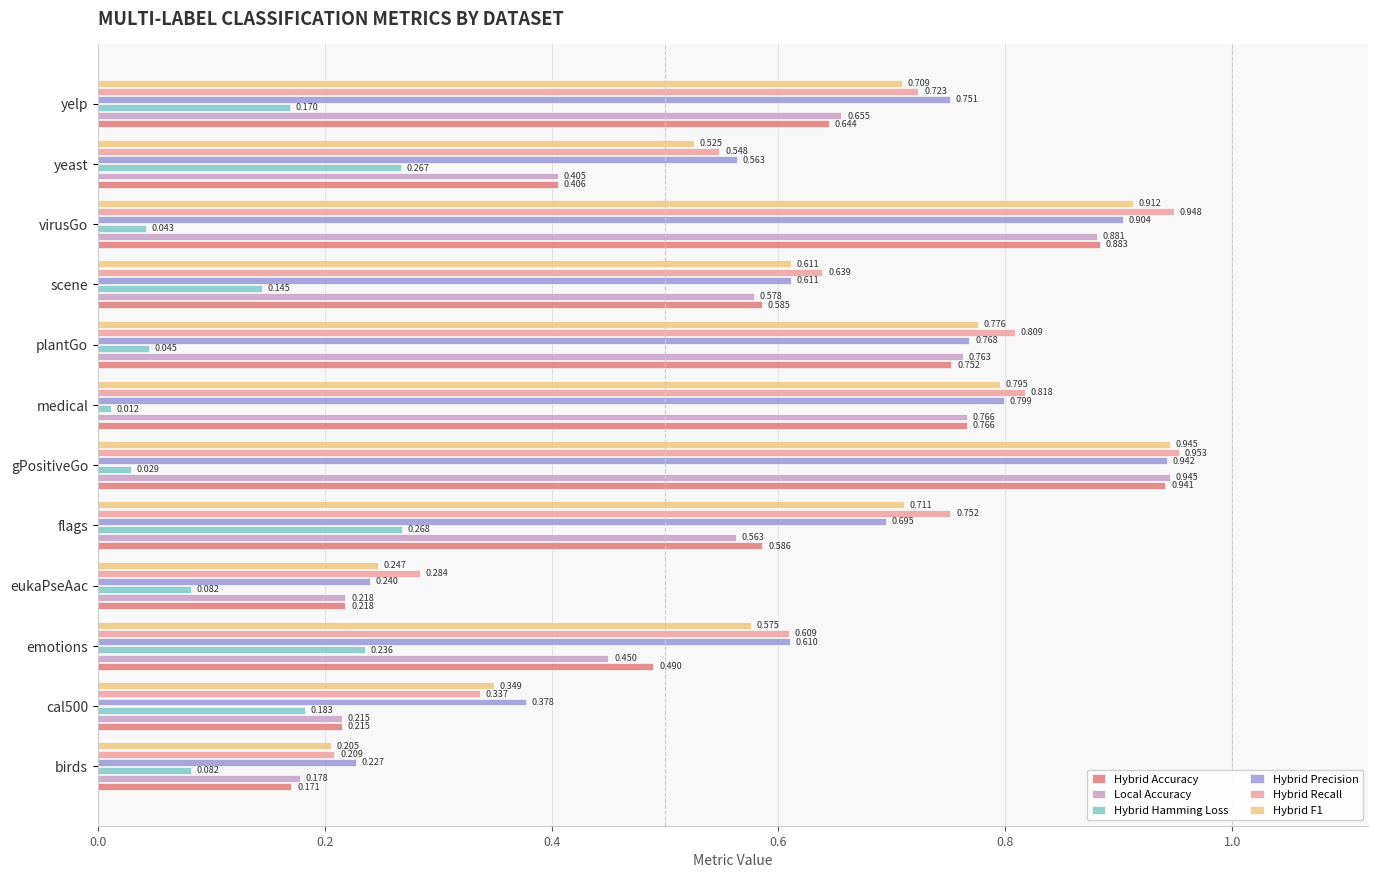

Which series has the largest total across all categories?

Hybrid Recall